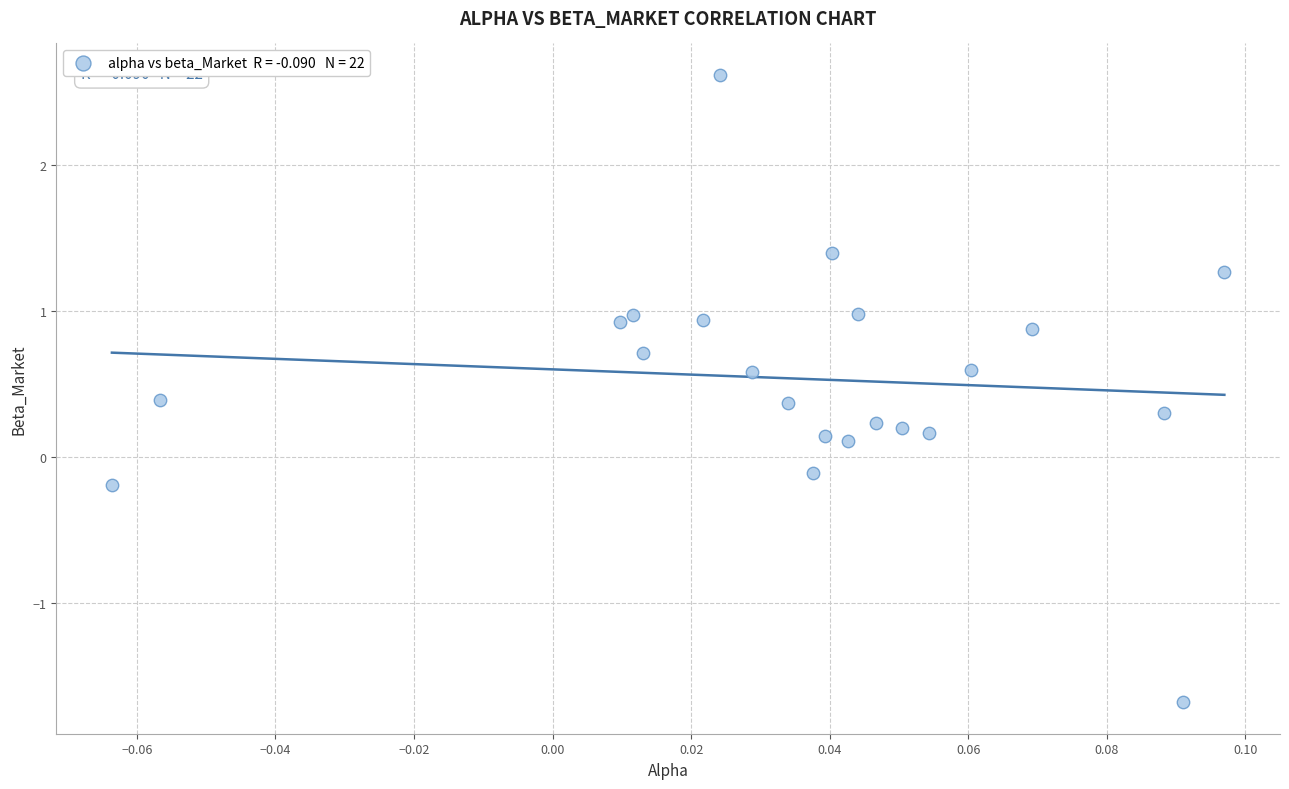

Count the number of points in this scatter plot.

22